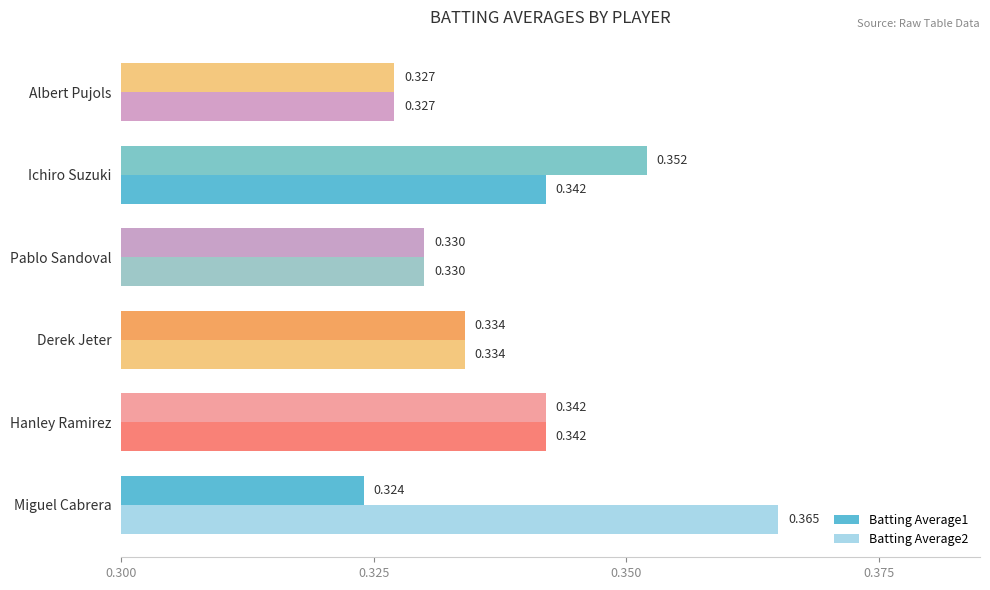

Rank the series by their average value, from lowest to highest.

Batting Average1, Batting Average2